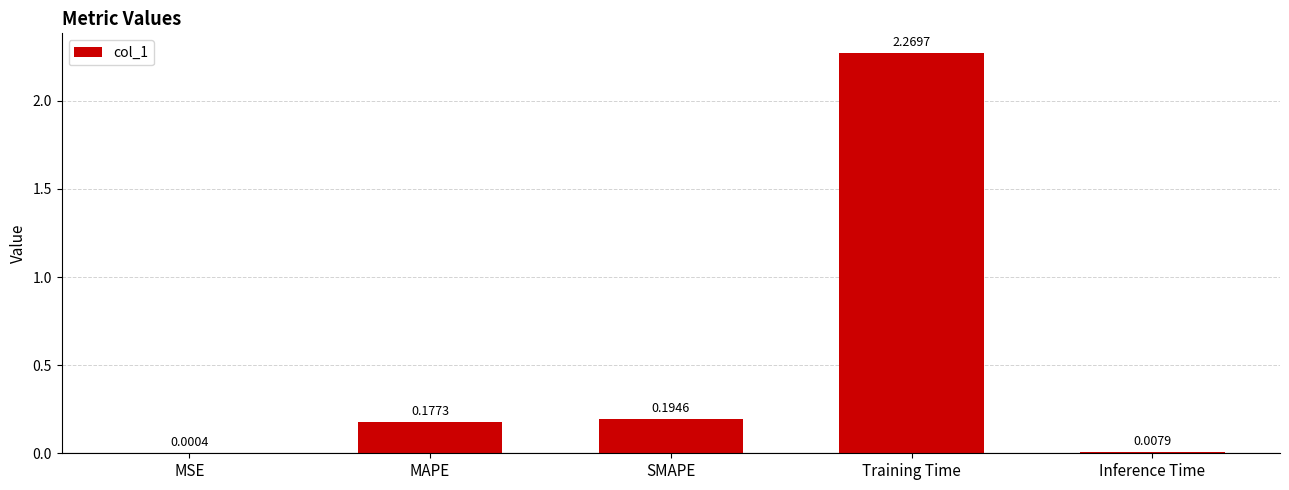

How many series are shown in this chart?

1